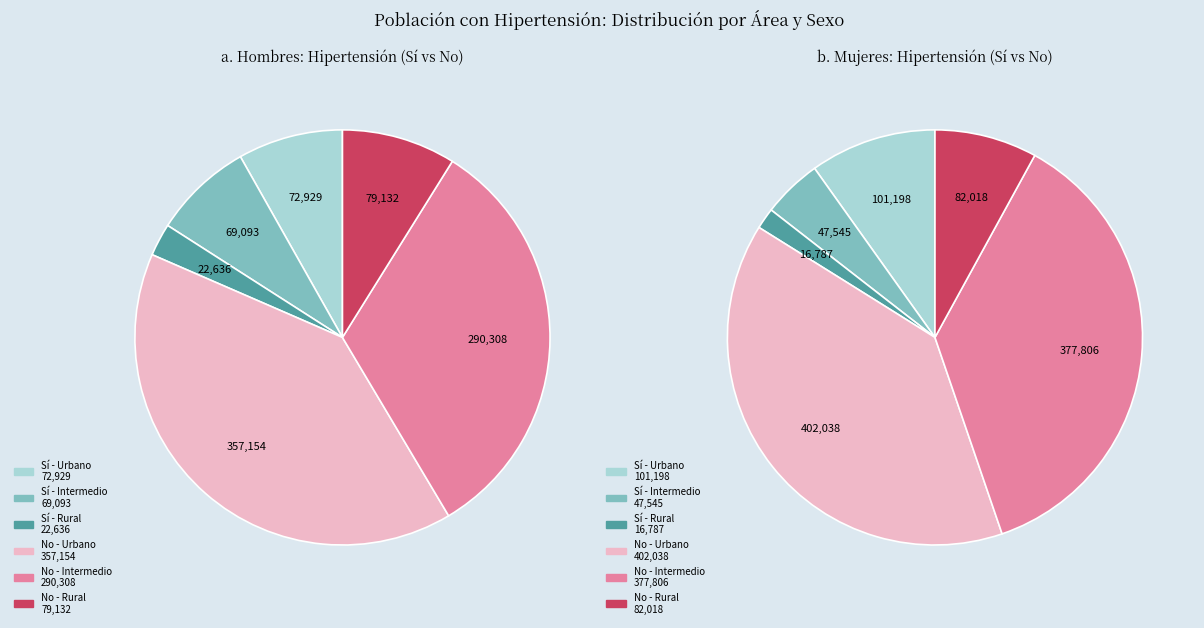

Rank the series by their maximum value, from highest to lowest.

No, Sí